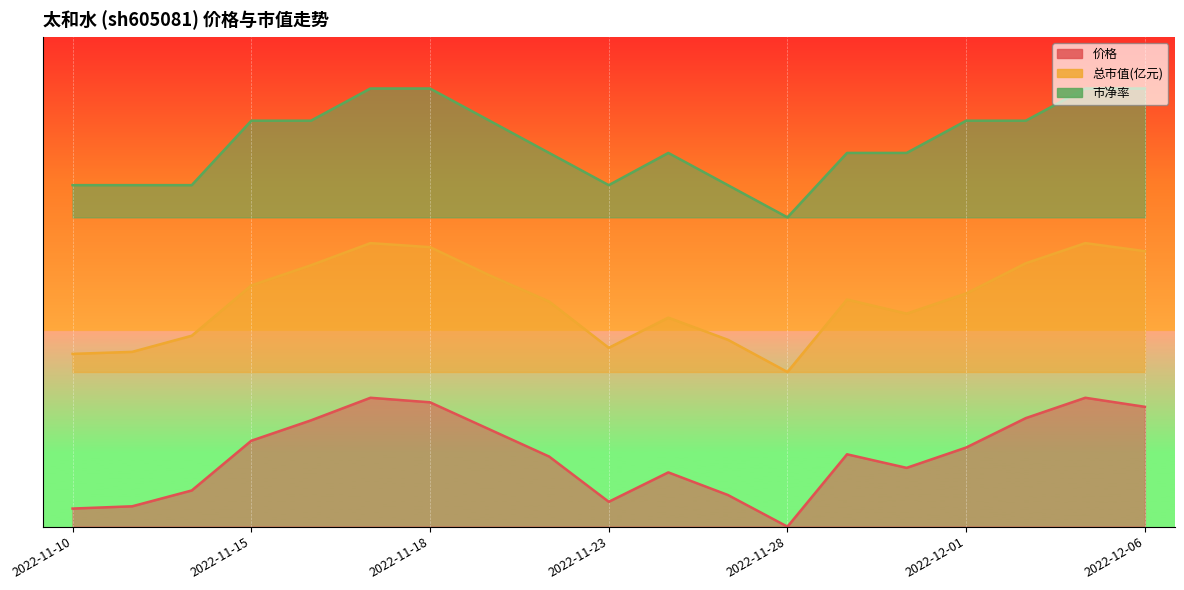

What is the total value across all series at 2022-11-28?

3.6